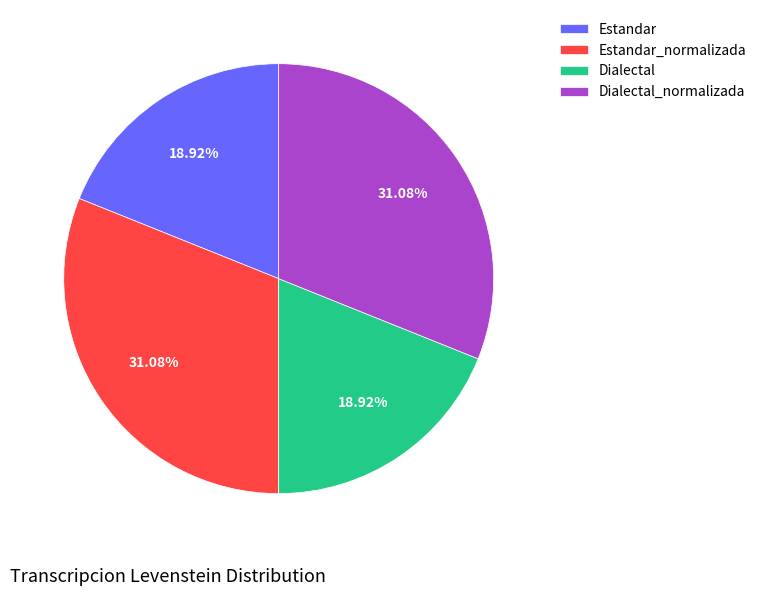

How many segments does this pie chart have?

4